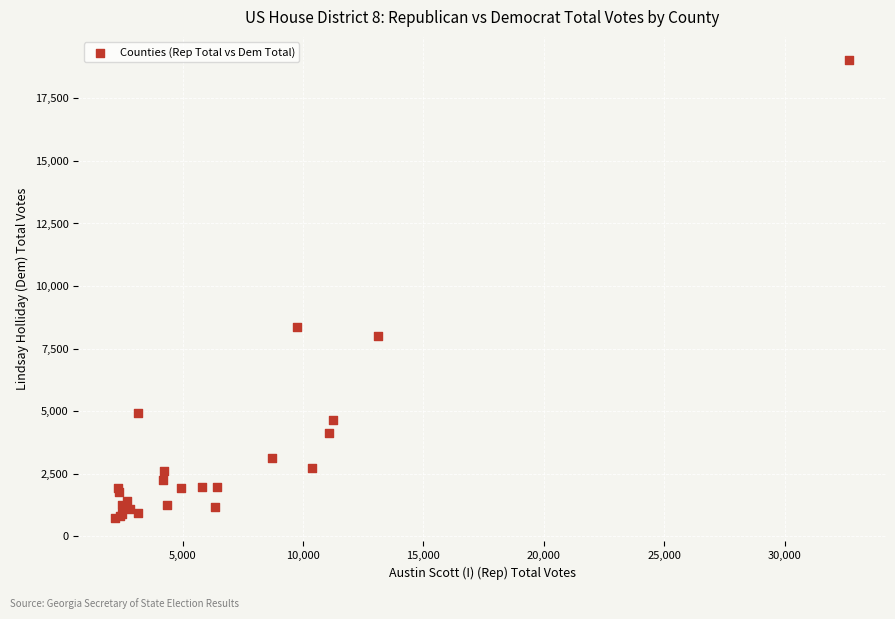

What Y value in the scatter plot is closest to 9874?

8375